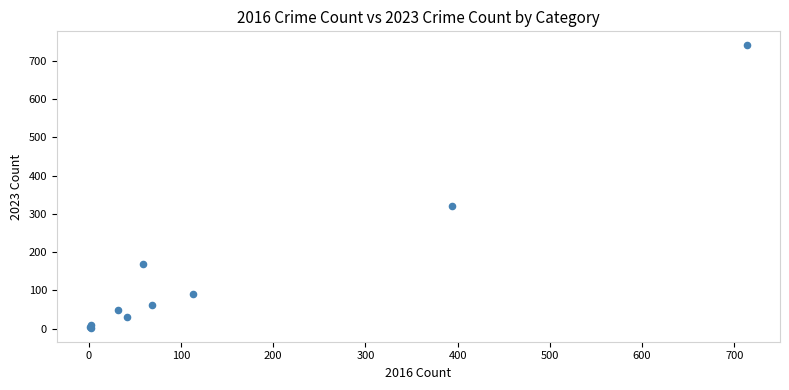

What Y value in the scatter plot is closest to 371?

321